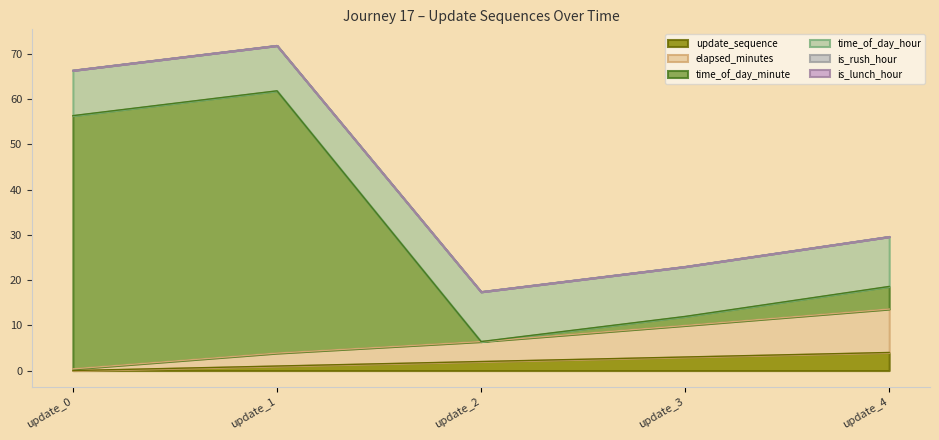

Which series has the largest range (max minus min)?

time_of_day_minute